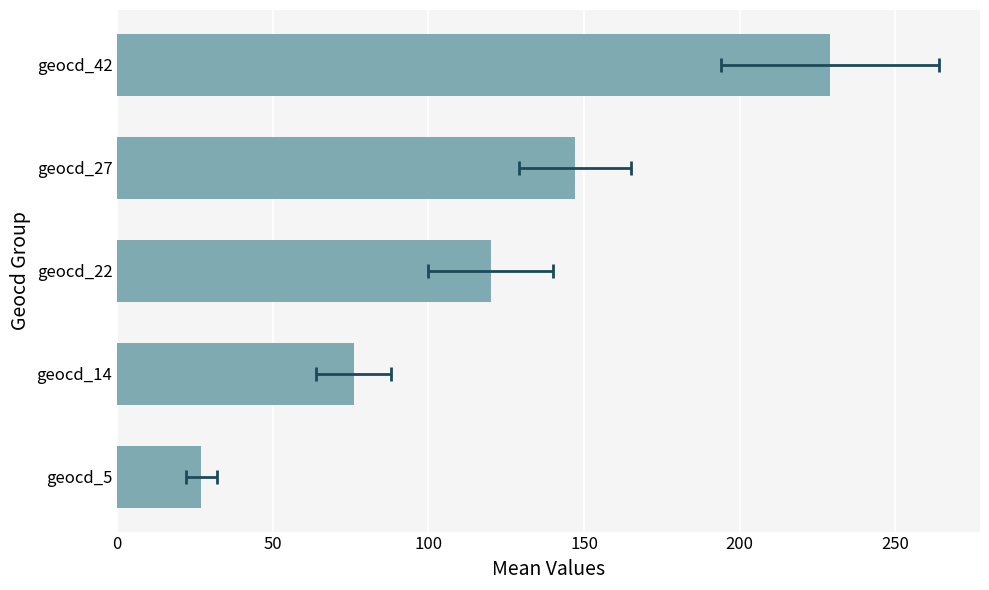

How many distinct data groups are displayed?

1